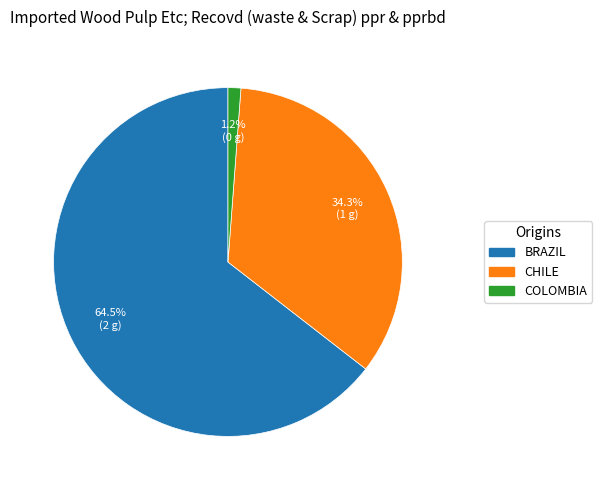

Does any single category account for the majority?

Yes